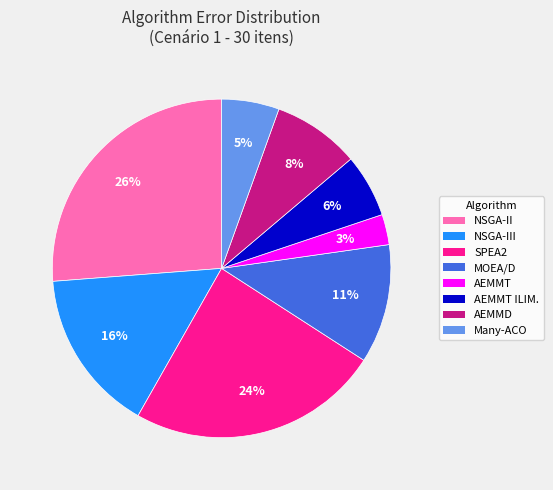

Is there any slice that represents more than half of the pie?

No